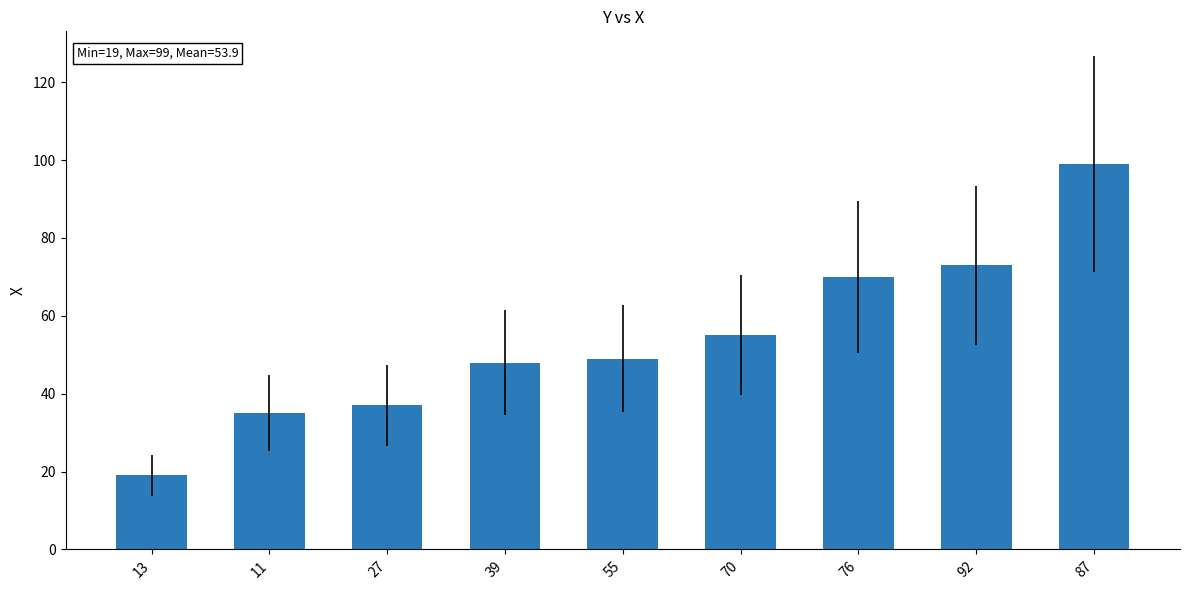

Reading left to right, transcribe all the data shown in this chart.

19	35	37	48	49	55	70	73	99